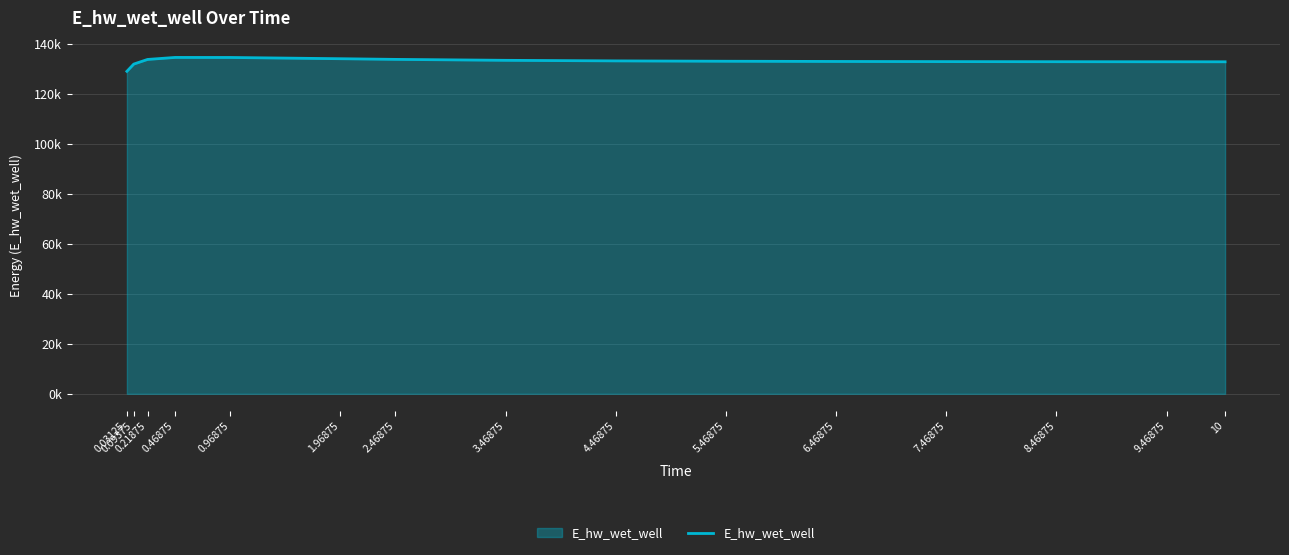

Is it true that the value at 5.46875 is 58343.0?

False